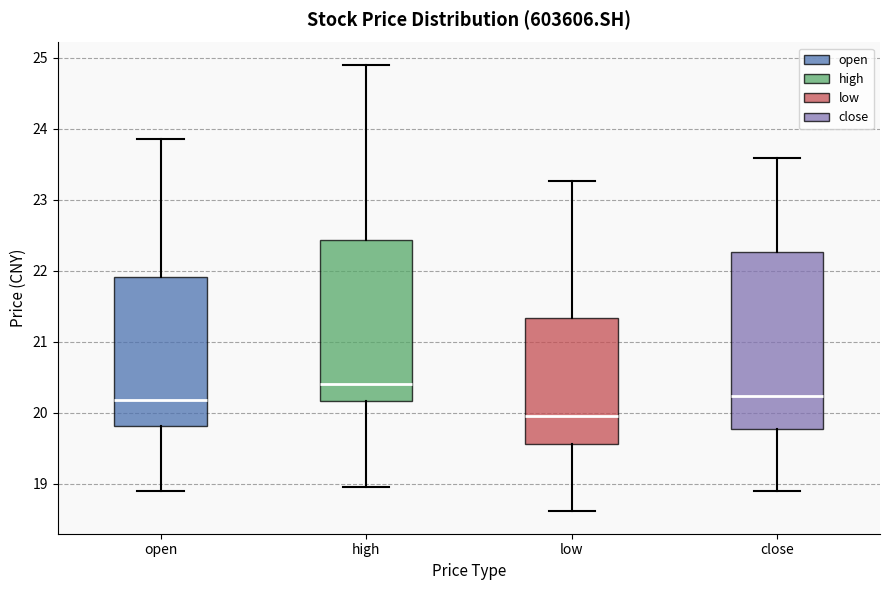

Reading left to right, transcribe this box plot: for each box, give where its median line is, the range the box spans, and where its two whiskers end, as read against the y-axis. The values are not printed on the chart, so give them approximately, as read against the axis.

open: median 20.2, box 19.8 to 21.9, whiskers 18.9 to 23.9
high: median 20.4, box 20.2 to 22.4, whiskers 19.0 to 24.9
low: median 20.0, box 19.6 to 21.3, whiskers 18.6 to 23.3
close: median 20.2, box 19.8 to 22.3, whiskers 18.9 to 23.6